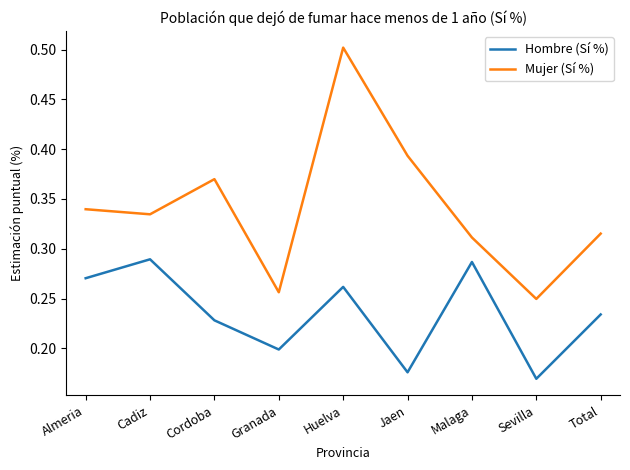

What position from the right is Total?

1